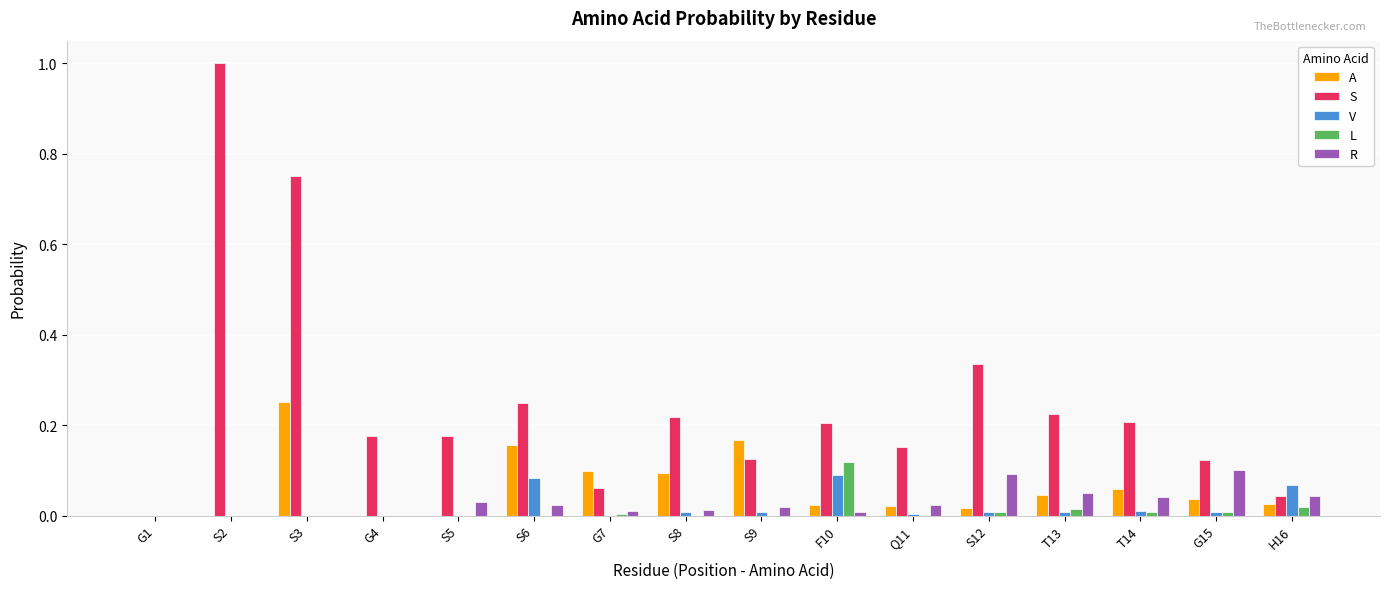

Which series has the largest total across all categories?

S